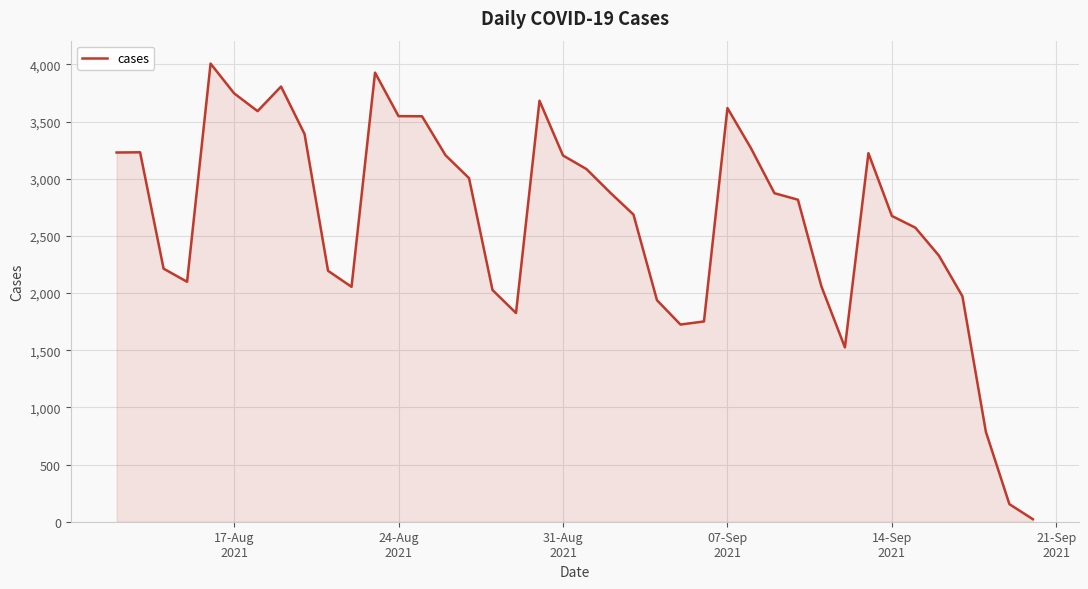

What is the difference between the maximum and minimum values?

3986